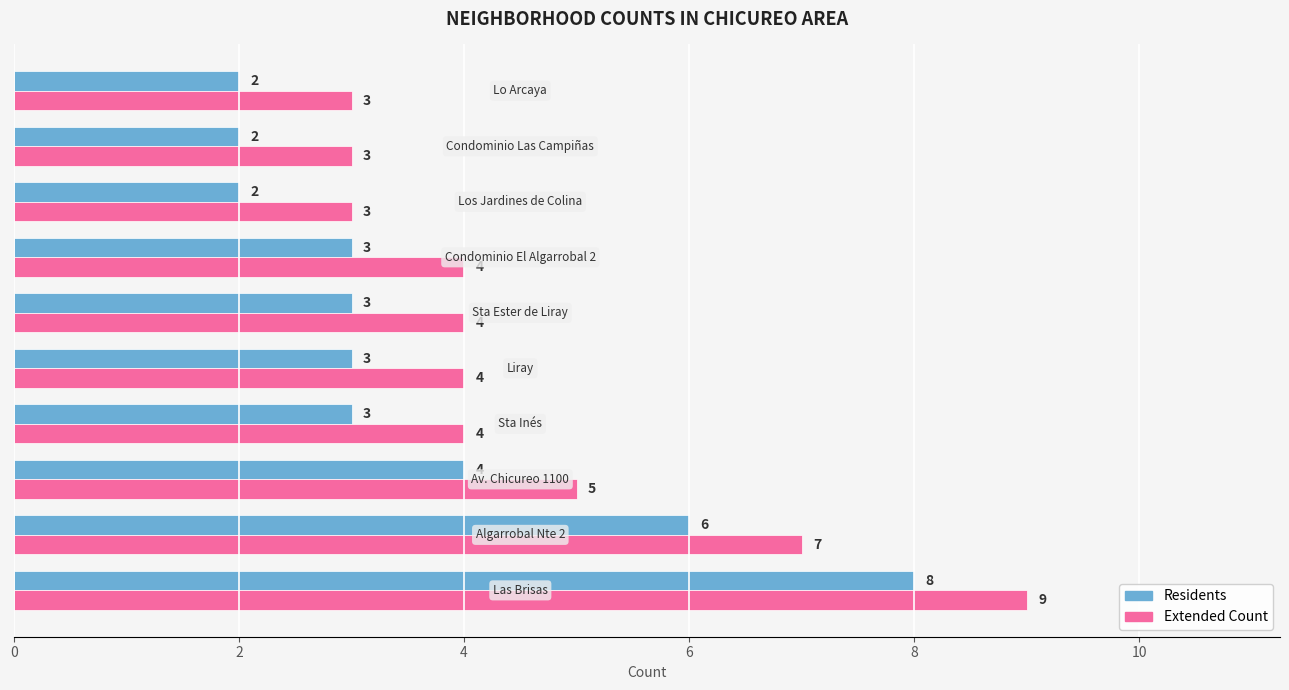

What are all the series names shown in the legend?

Residents, Extended Count